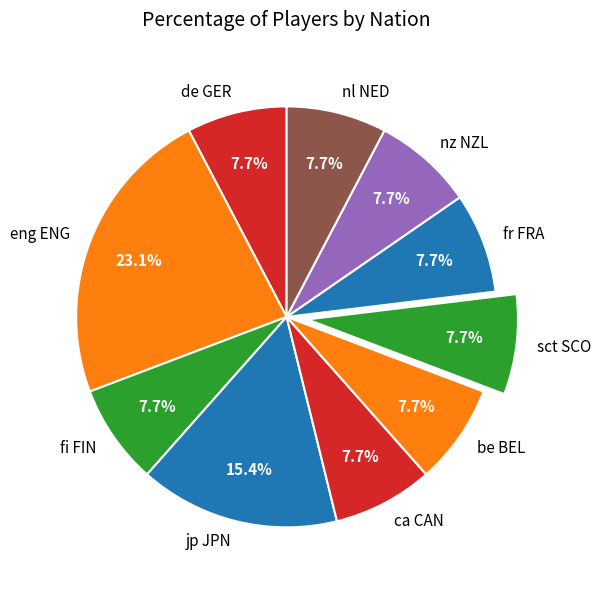

To the nearest percent, what percentage of the pie is nz NZL?

8%